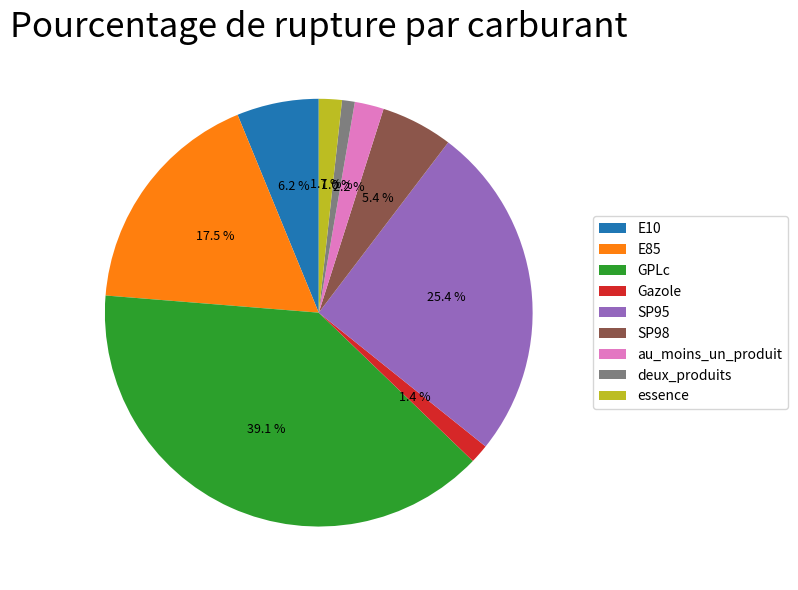

How many segments does this pie chart have?

9